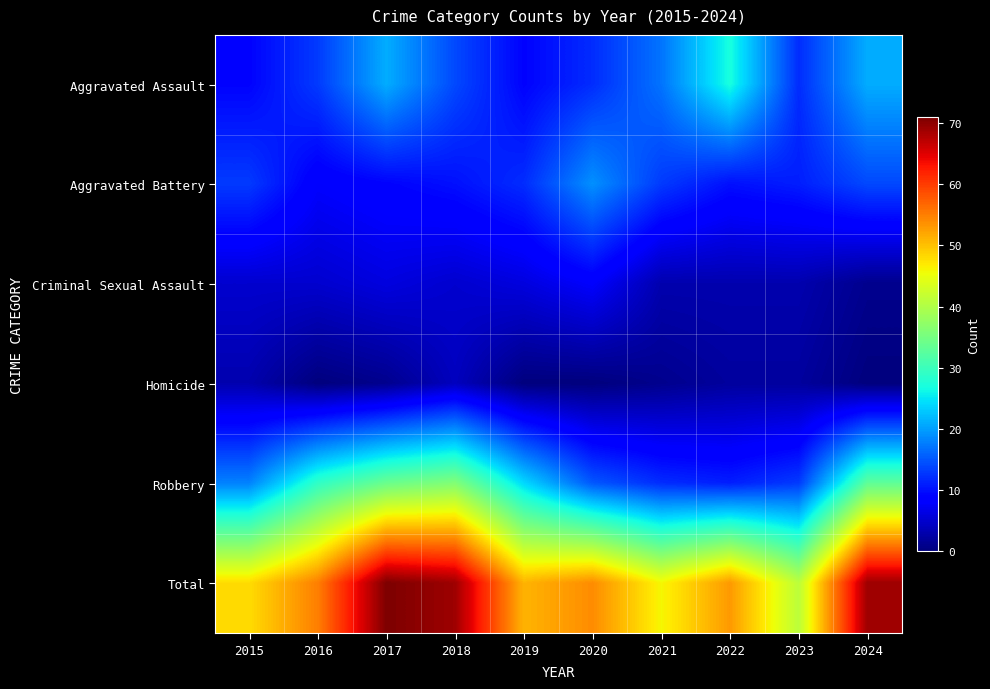

Which label corresponds to the largest value in the chart?

2017